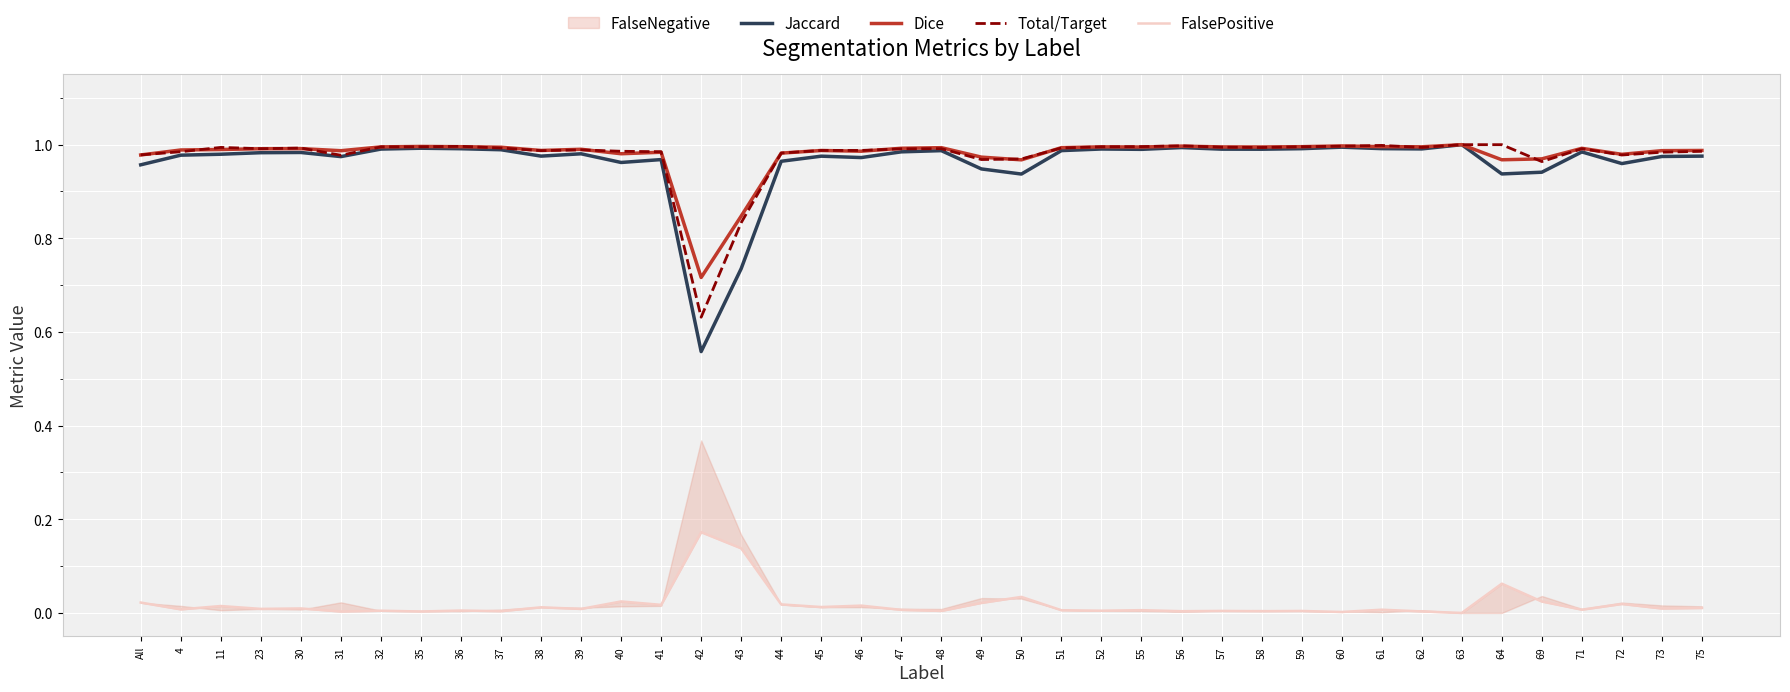

At which category is the sum across all series the highest?

63